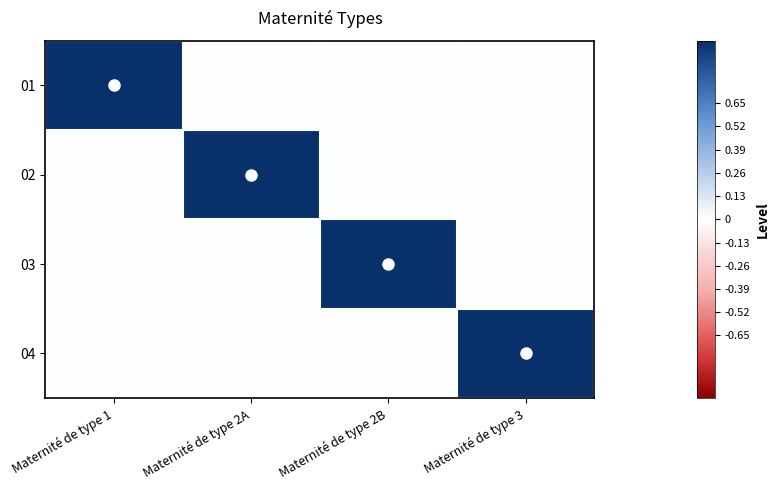

Between Maternité de type 1 and Maternité de type 2A, which series saw the biggest shift?

01